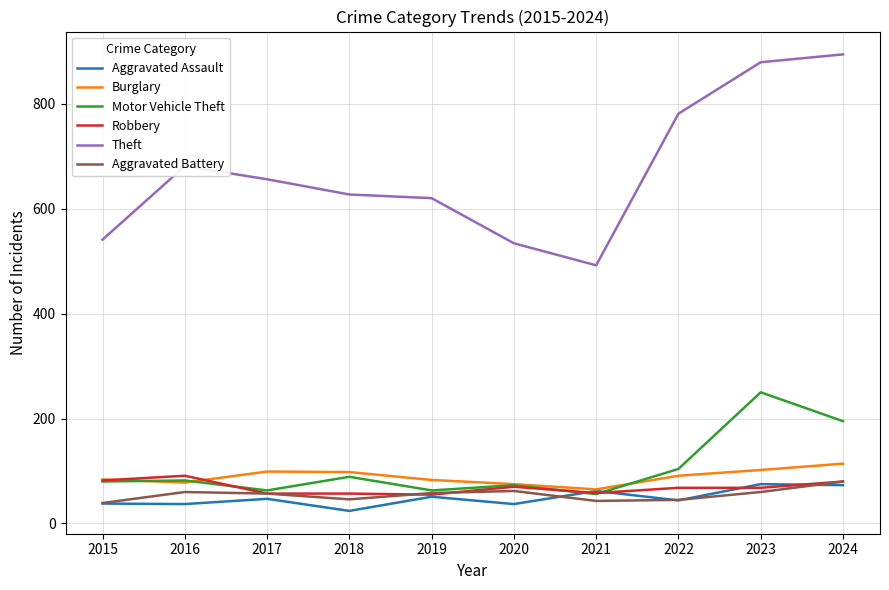

Which series has the largest total across all categories?

Theft